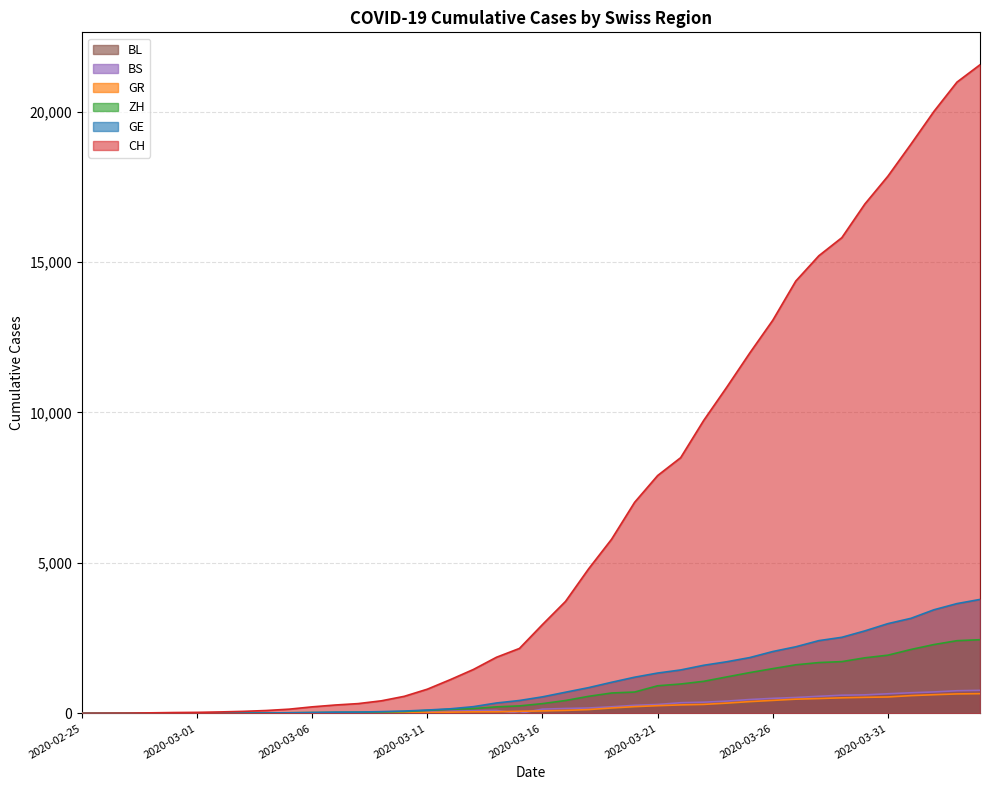

Reading left to right, list all the values displayed in this chart.

CH: 0	4	8	20	30	36	50	69	97	142	219	280	327	419	569	806	1124	1461	1866	2160	2954	3722	4801	5788	7014	7904	8498	9735	10838	11975	13064	14367	15207	15809	16928	17852	18915	20005	20978	21554
GE: 0	1	1	5	9	10	11	14	16	20	30	43	45	60	79	113	154	225	347	430	551	705	857	1035	1204	1342	1445	1600	1717	1856	2057	2215	2419	2530	2743	2984	3160	3445	3650	3788
ZH: 0	0	2	2	6	7	10	13	15	23	29	34	40	49	62	101	140	163	218	250	326	429	568	679	711	919	978	1067	1213	1357	1489	1616	1690	1722	1848	1936	2125	2289	2417	2450
GR: 0	2	2	6	6	6	9	9	12	14	16	17	18	18	22	31	43	53	56	71	84	101	128	182	226	258	284	300	343	393	433	474	495	519	535	547	592	622	649	657
BS: 0	0	1	1	1	1	1	3	3	8	15	21	24	28	33	49	73	92	100	0	143	164	181	220	270	297	356	374	410	462	501	530	569	605	617	653	687	714	754	767
BL: 0	0	0	1	2	2	2	2	2	6	6	15	19	20	22	26	26	42	47	54	76	89	116	134	184	282	289	302	306	341	422	466	502	511	539	561	588	610	625	656